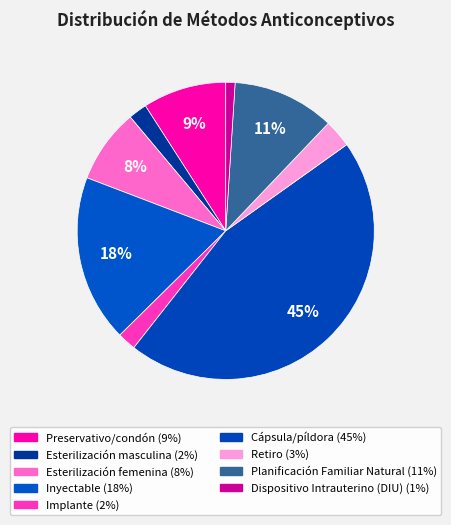

How many slices are in this pie chart?

9